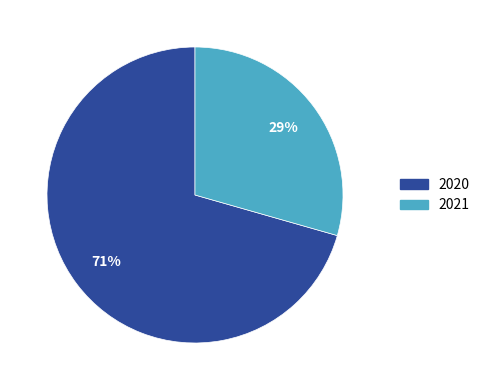

Between 2021 and 2020, which is larger?

2020